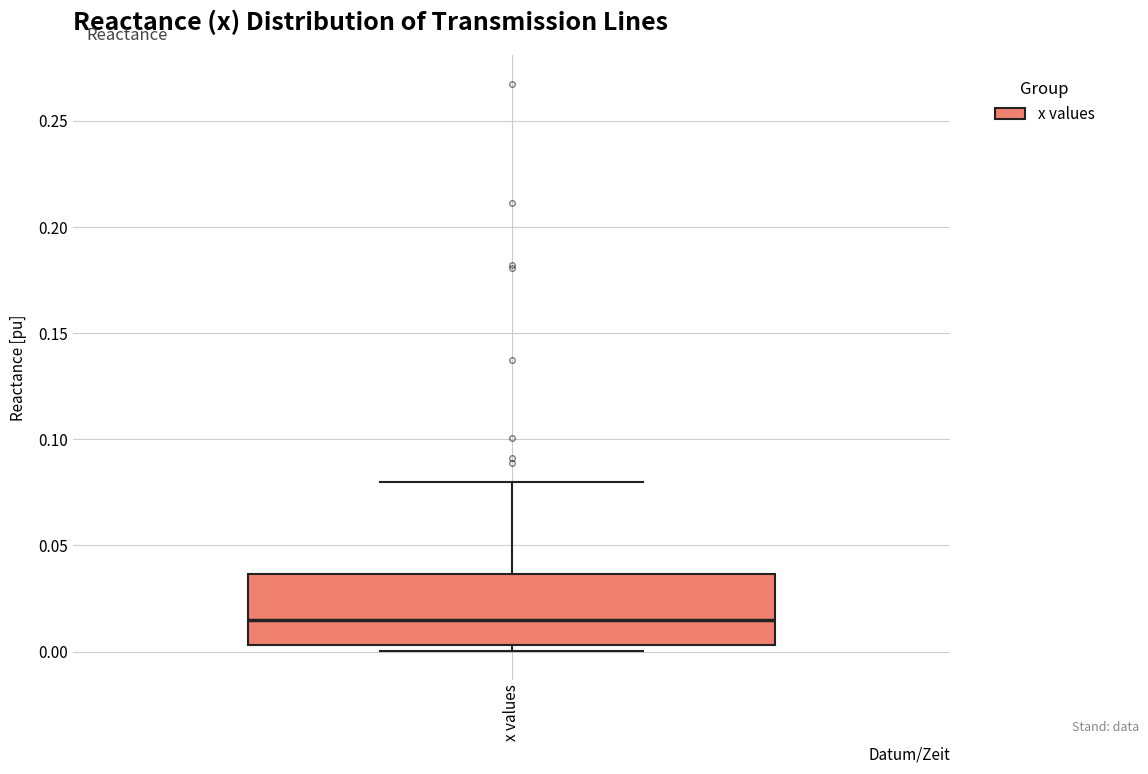

Where is the lower edge of the box for x values on the y-axis? The values are not printed on the chart, so give them approximately, as read against the axis.

0.005